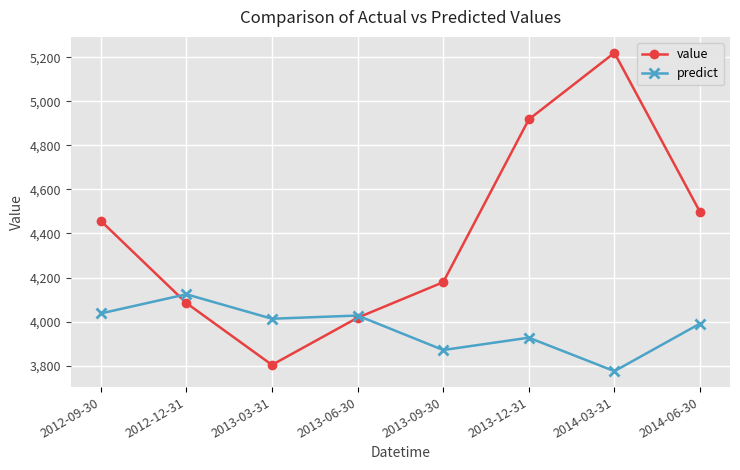

Is this an area chart (filled region under the line)?

No